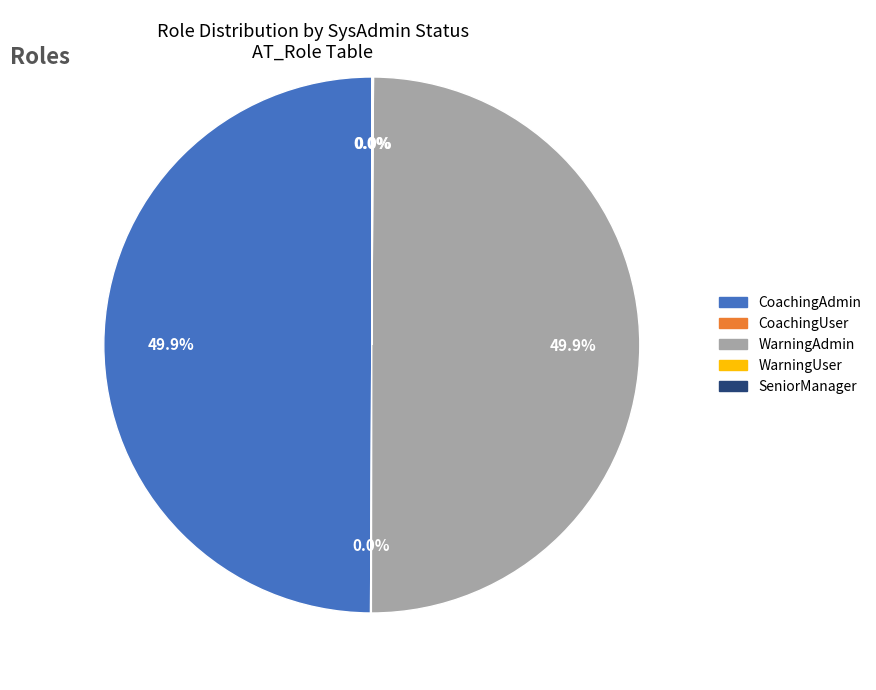

What percentage is NOT represented by CoachingAdmin?

50.0%